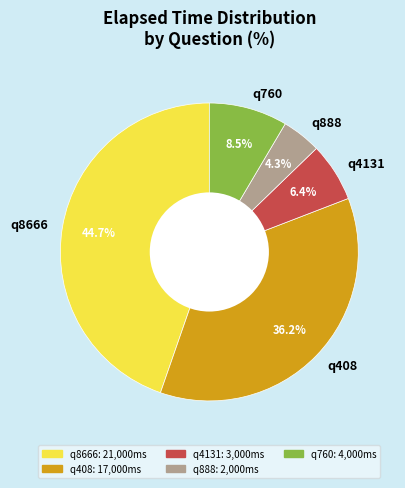

Combined, do q760 and q8666 account for over 50%?

Yes